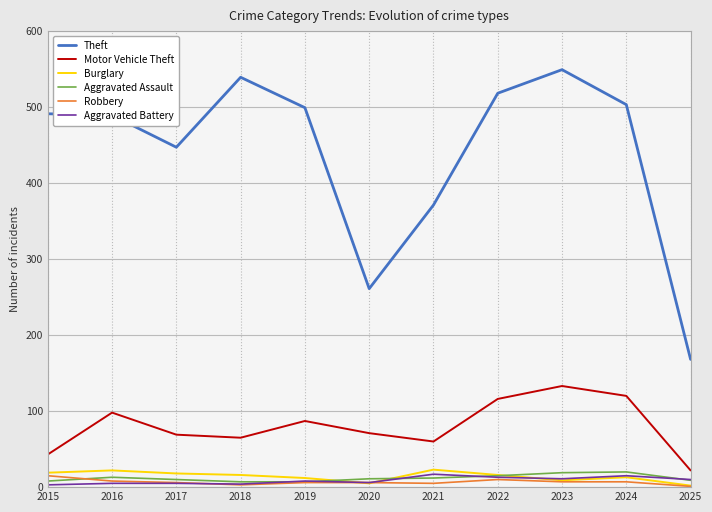

Which series has the widest spread of values?

Theft